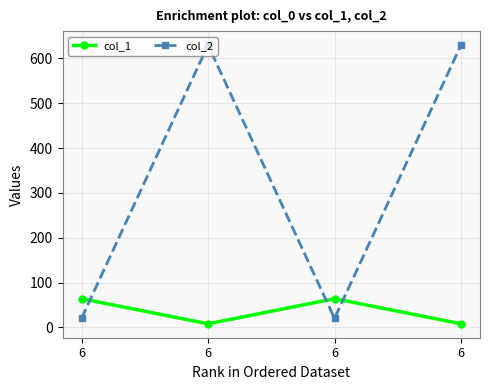

What is the sum of the col_2 values at 6 and 6?

650